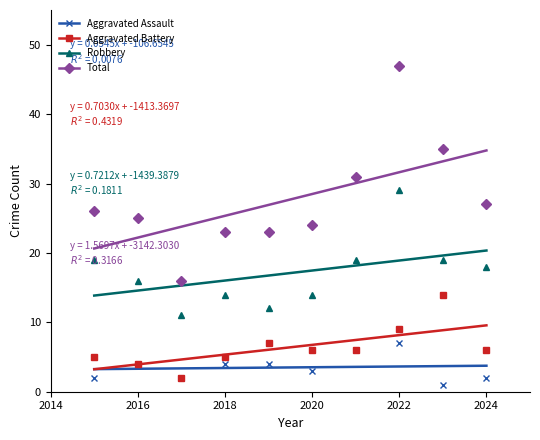

True or false: Total and Robbery intersect in this chart.

False